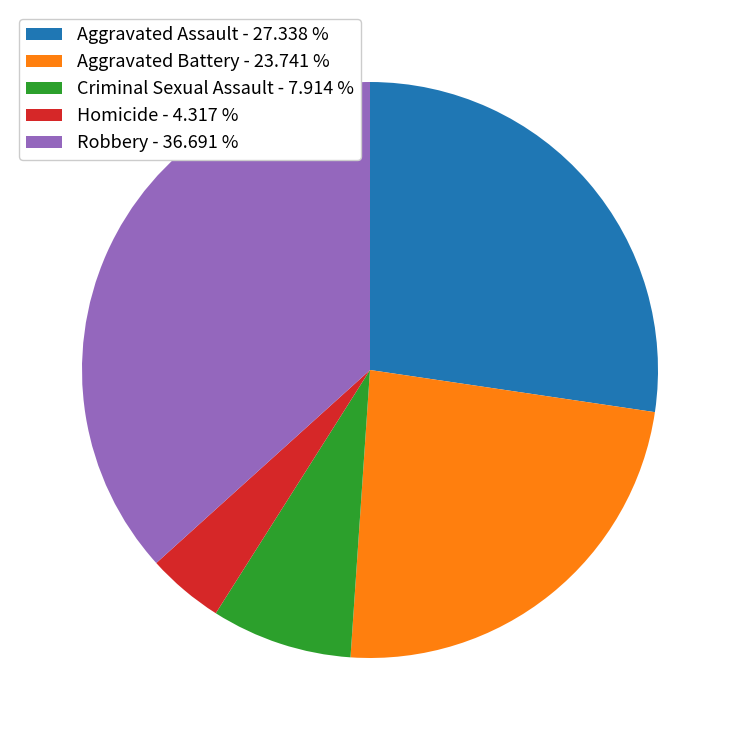

Is Homicide the majority of the pie?

No